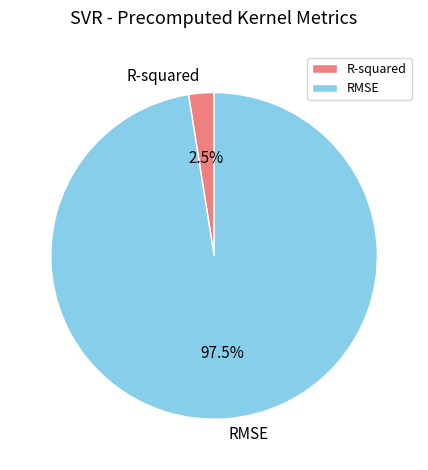

Rank the categories by value from lowest to highest.

R-squared, RMSE